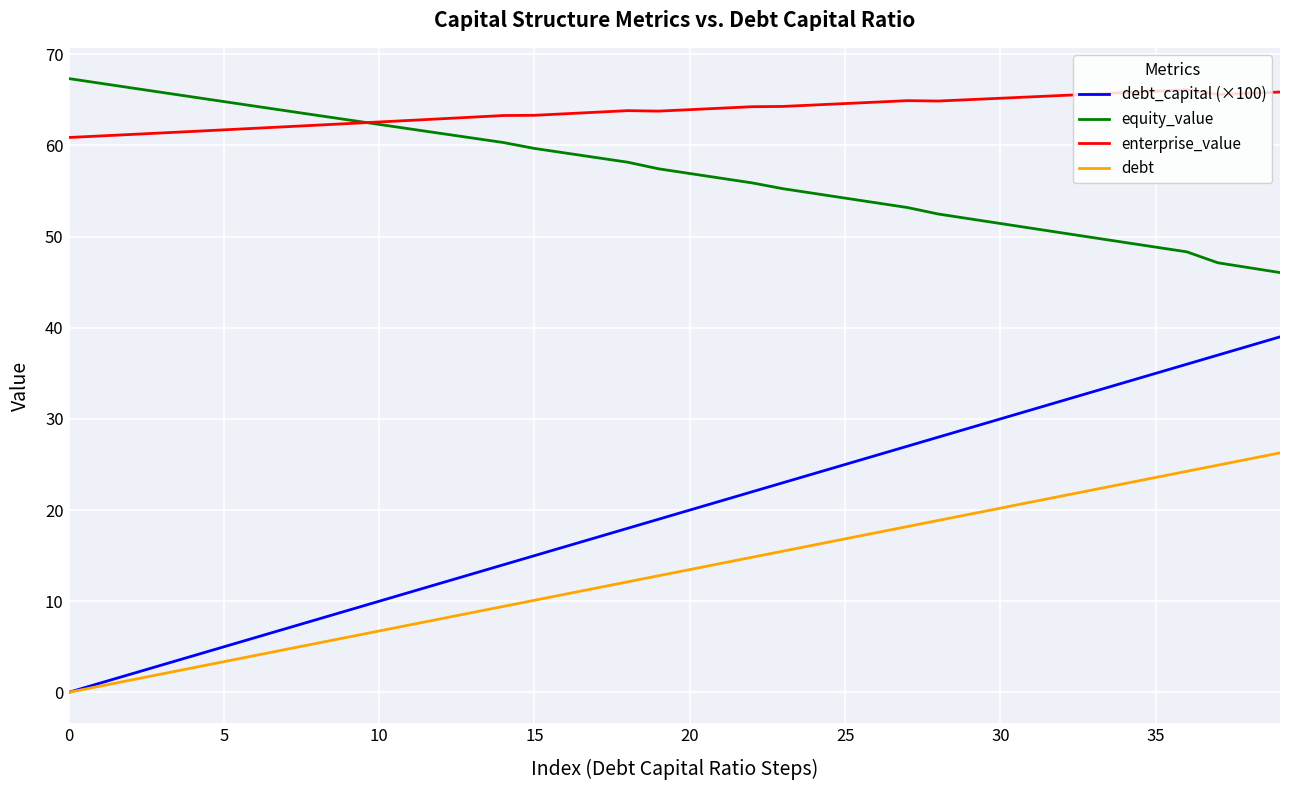

Which series has the largest total across all categories?

enterprise_value